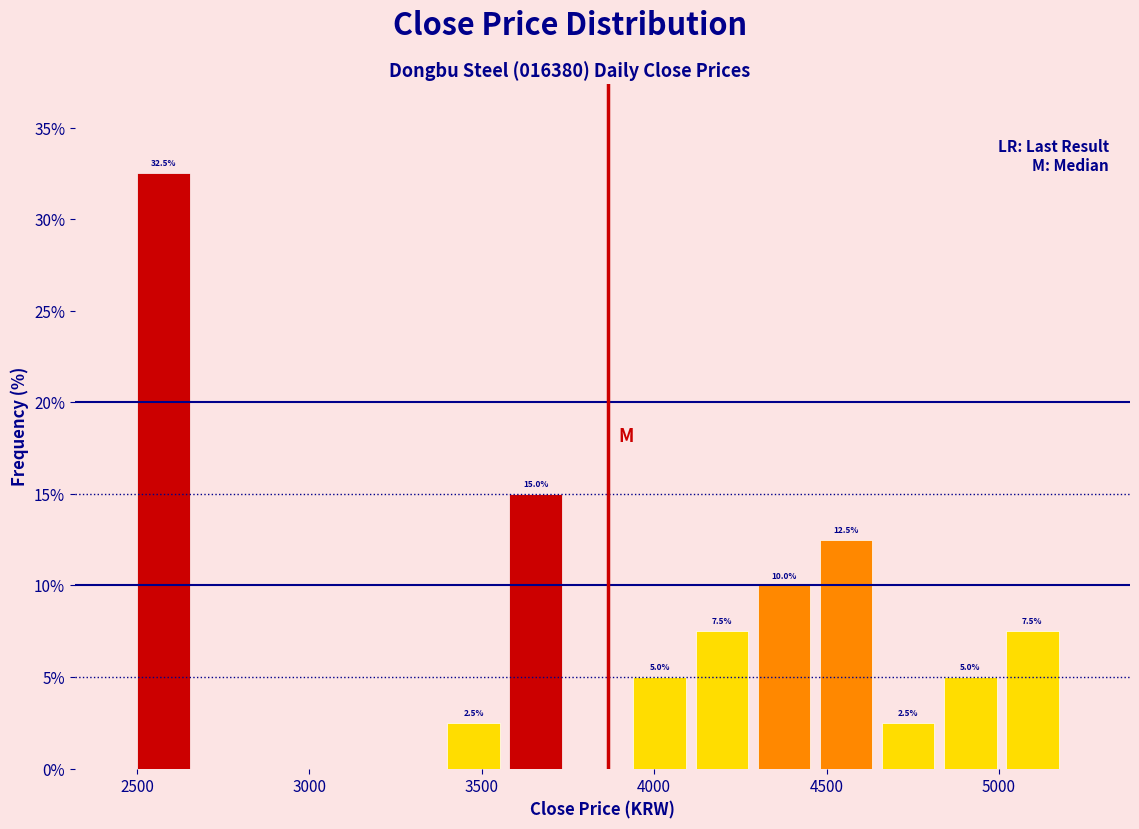

Around what value on the x-axis is the tallest bar? Give the approximate position of its centre, as read against the axis.

2600